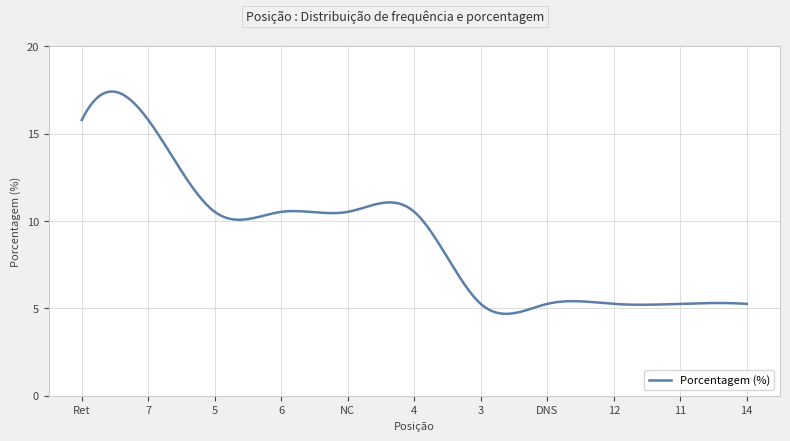

What is the maximum value shown in the chart?

17.4